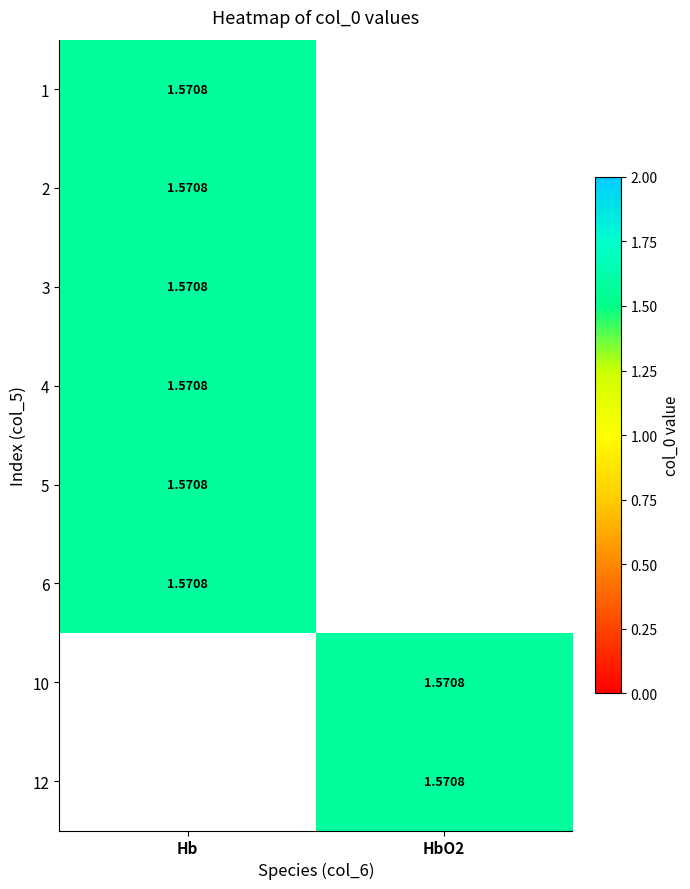

List the series in order of their peak value, lowest first.

HbO2, Hb